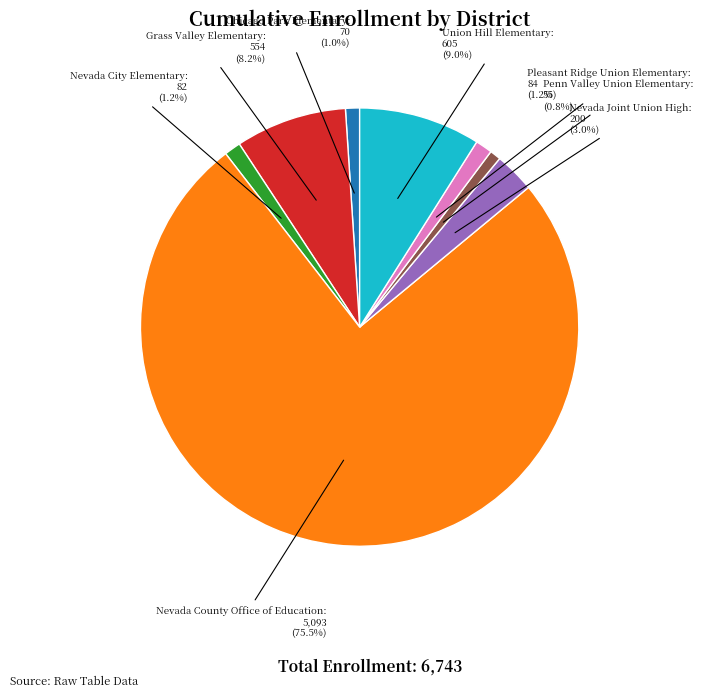

How many slices are in this pie chart?

8